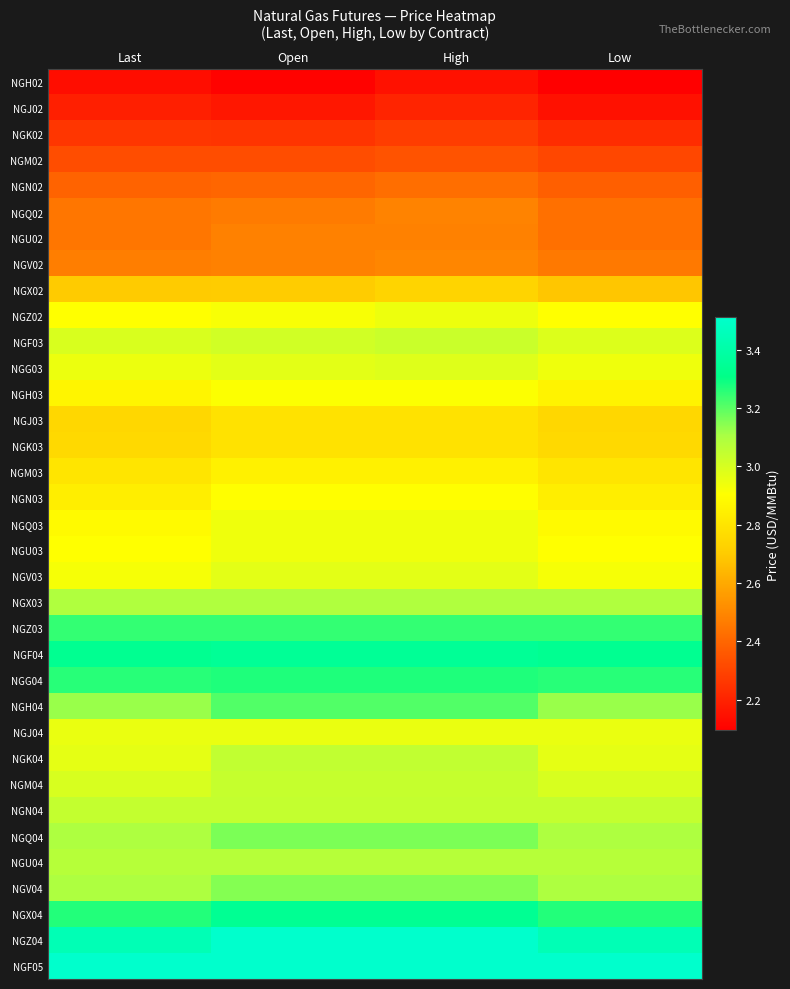

Reading left to right, transcribe all the data shown in this chart.

NGH02: Last=2.1	Open=2.1	High=2.1	Low=2.1
NGJ02: Last=2.2	Open=2.2	High=2.2	Low=2.1
NGK02: Last=2.3	Open=2.2	High=2.3	Low=2.2
NGM02: Last=2.3	Open=2.3	High=2.3	Low=2.3
NGN02: Last=2.4	Open=2.4	High=2.4	Low=2.4
NGQ02: Last=2.4	Open=2.5	High=2.5	Low=2.4
NGU02: Last=2.4	Open=2.5	High=2.5	Low=2.4
NGV02: Last=2.5	Open=2.5	High=2.5	Low=2.5
NGX02: Last=2.7	Open=2.7	High=2.7	Low=2.7
NGZ02: Last=2.9	Open=2.9	High=2.9	Low=2.9
NGF03: Last=3.0	Open=3.0	High=3.0	Low=3.0
NGG03: Last=2.9	Open=3.0	High=3.0	Low=2.9
NGH03: Last=2.9	Open=2.9	High=2.9	Low=2.9
NGJ03: Last=2.7	Open=2.8	High=2.8	Low=2.7
NGK03: Last=2.8	Open=2.8	High=2.8	Low=2.8
NGM03: Last=2.8	Open=2.9	High=2.9	Low=2.8
NGN03: Last=2.8	Open=2.9	High=2.9	Low=2.8
NGQ03: Last=2.9	Open=2.9	High=2.9	Low=2.9
NGU03: Last=2.9	Open=2.9	High=2.9	Low=2.9
NGV03: Last=2.9	Open=3.0	High=3.0	Low=2.9
NGX03: Last=3.1	Open=3.1	High=3.1	Low=3.1
NGZ03: Last=3.2	Open=3.2	High=3.2	Low=3.2
NGF04: Last=3.3	Open=3.4	High=3.4	Low=3.3
NGG04: Last=3.3	Open=3.3	High=3.3	Low=3.3
NGH04: Last=3.1	Open=3.2	High=3.2	Low=3.1
NGJ04: Last=3.0	Open=3.0	High=3.0	Low=3.0
NGK04: Last=3.0	Open=3.0	High=3.0	Low=3.0
NGM04: Last=3.0	Open=3.0	High=3.0	Low=3.0
NGN04: Last=3.0	Open=3.0	High=3.0	Low=3.0
NGQ04: Last=3.1	Open=3.2	High=3.2	Low=3.1
NGU04: Last=3.1	Open=3.1	High=3.1	Low=3.1
NGV04: Last=3.1	Open=3.1	High=3.1	Low=3.1
NGX04: Last=3.3	Open=3.3	High=3.3	Low=3.3
NGZ04: Last=3.4	Open=3.5	High=3.5	Low=3.4
NGF05: Last=3.5	Open=3.5	High=3.5	Low=3.5